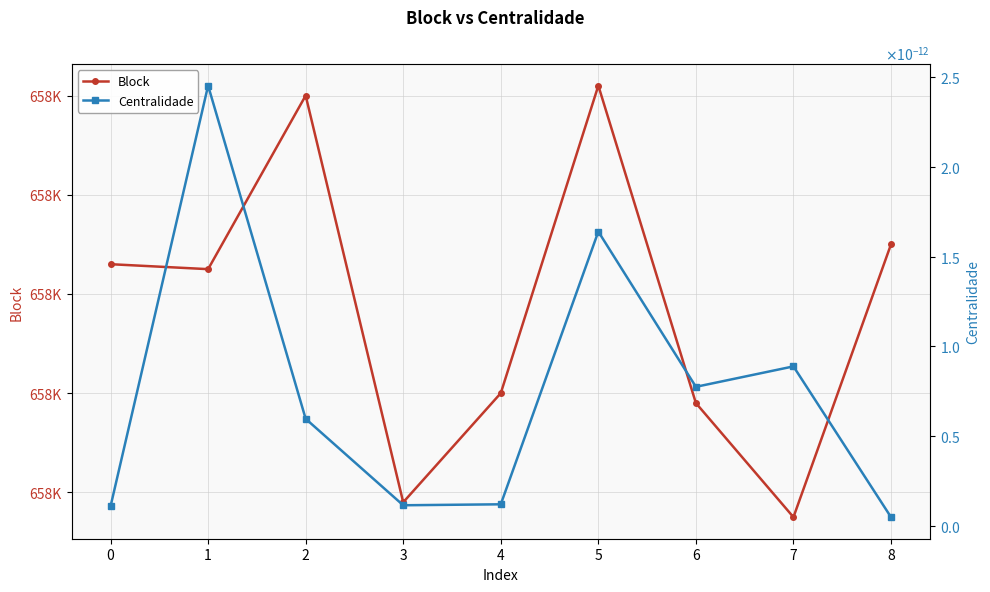

The Centralidade series shows 0.0 at 7. True or false?

False